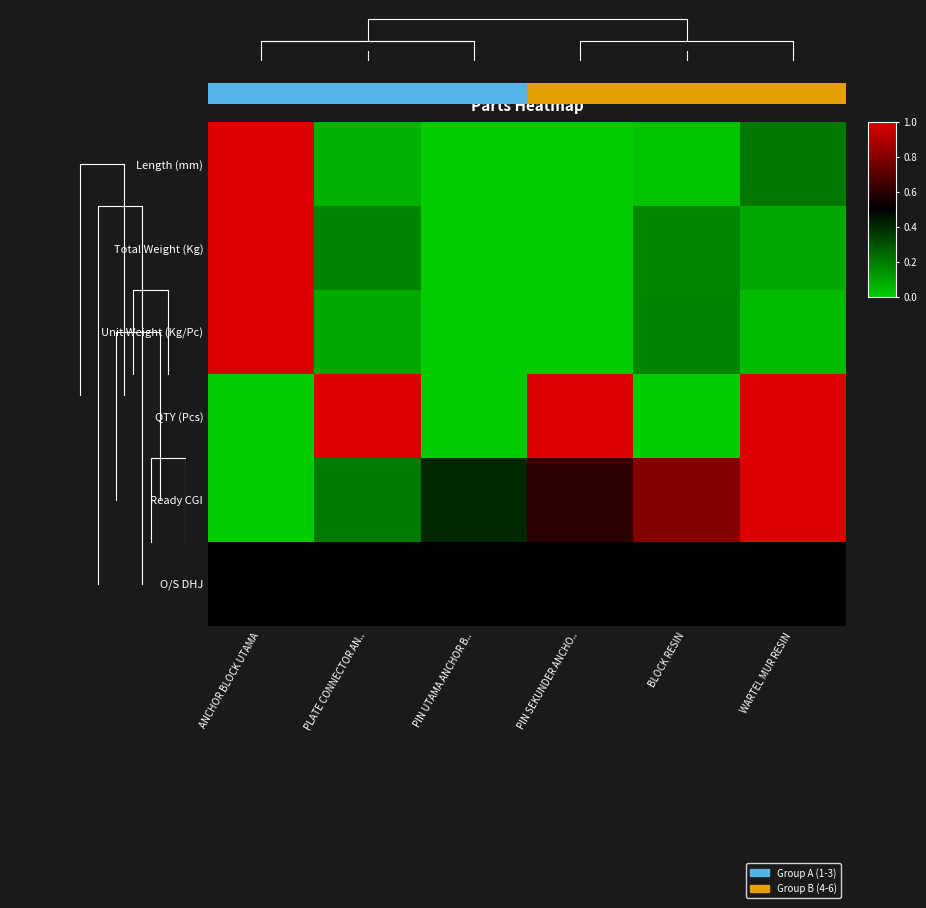

Which series has the largest range (max minus min)?

Length (mm)